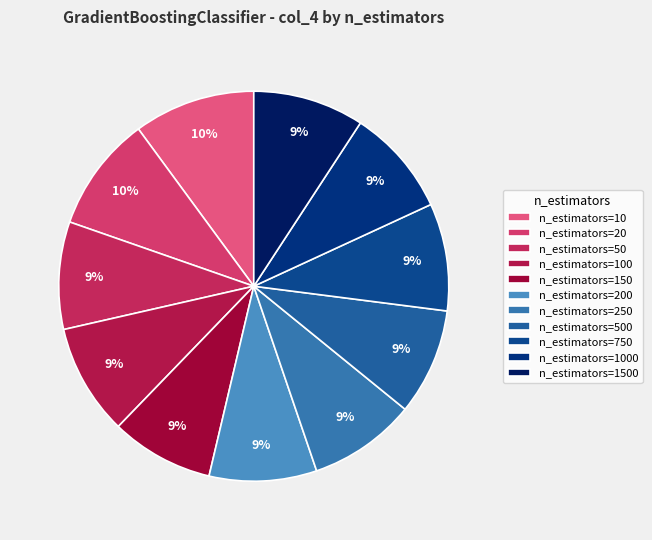

How many segments does this pie chart have?

11